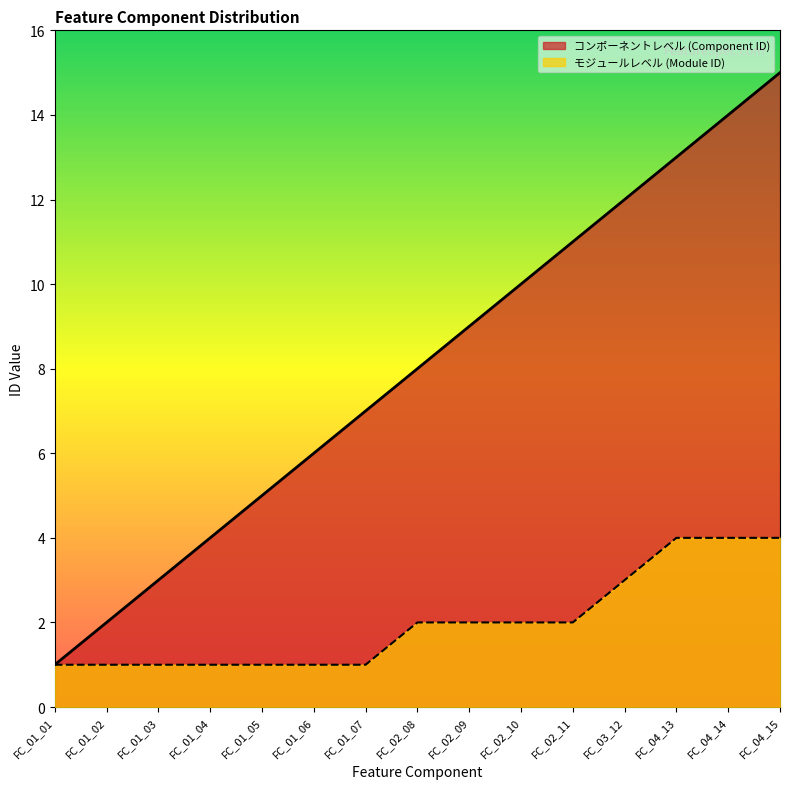

Which label corresponds to the largest value in the chart?

FC_04_15